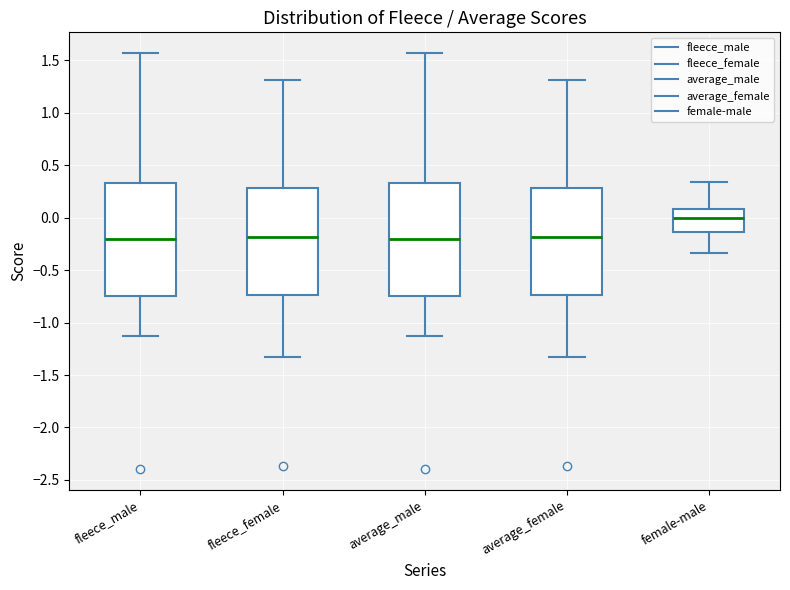

Reading left to right, read every box against the y-axis: the position of its median line, the range the box covers, and the ends of its whiskers. The values are not printed on the chart, so give them approximately, as read against the axis.

fleece_male: median -0.20, box -0.75 to 0.35, whiskers -1.15 to 1.55
fleece_female: median -0.20, box -0.75 to 0.30, whiskers -1.35 to 1.30
average_male: median -0.20, box -0.75 to 0.35, whiskers -1.15 to 1.55
average_female: median -0.20, box -0.75 to 0.30, whiskers -1.35 to 1.30
female-male: median 0.00, box -0.15 to 0.10, whiskers -0.35 to 0.35